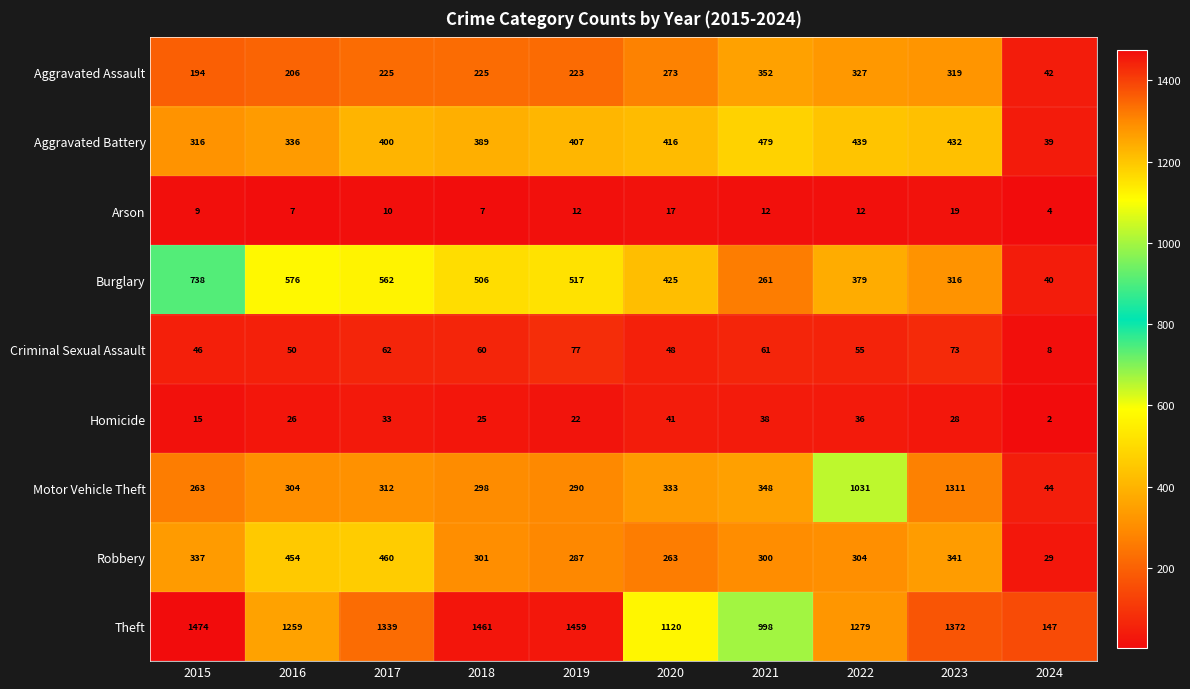

Rank the series by their maximum value, from lowest to highest.

Arson, Homicide, Criminal Sexual Assault, Aggravated Assault, Robbery, Aggravated Battery, Burglary, Motor Vehicle Theft, Theft